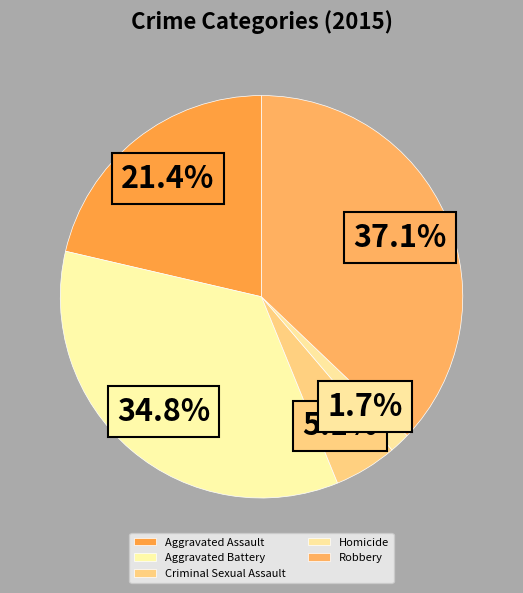

What is the ratio of the value at Criminal Sexual Assault to the value at Homicide?

3.1